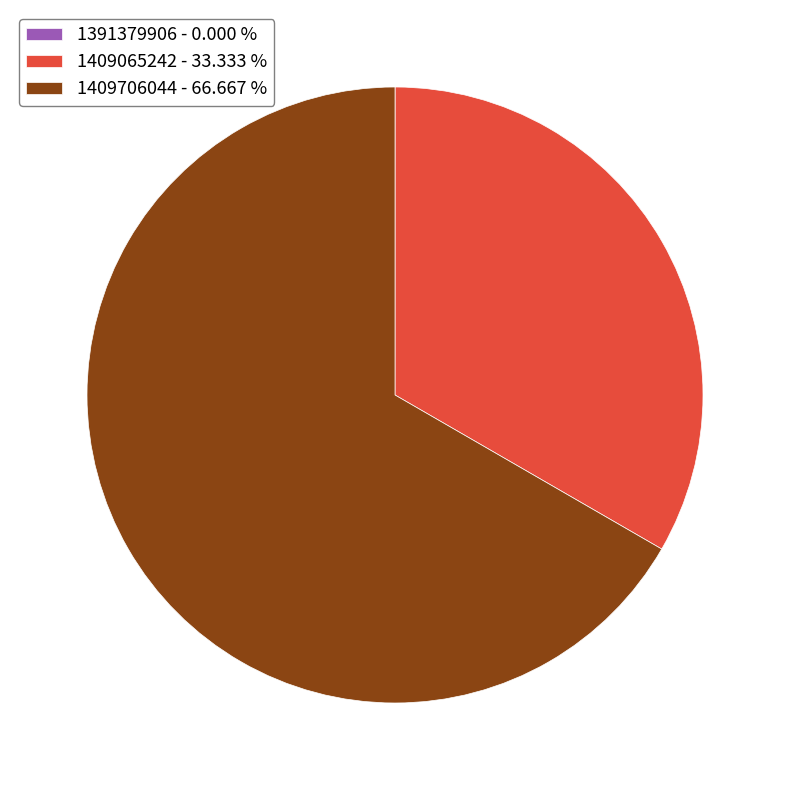

Which slice is the largest?

1409706044